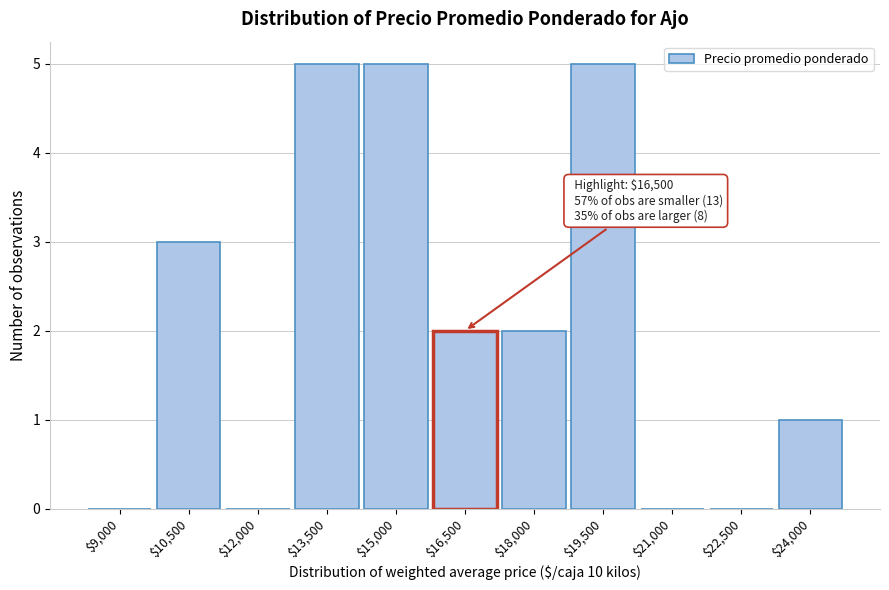

What is the maximum value shown in the chart?

5